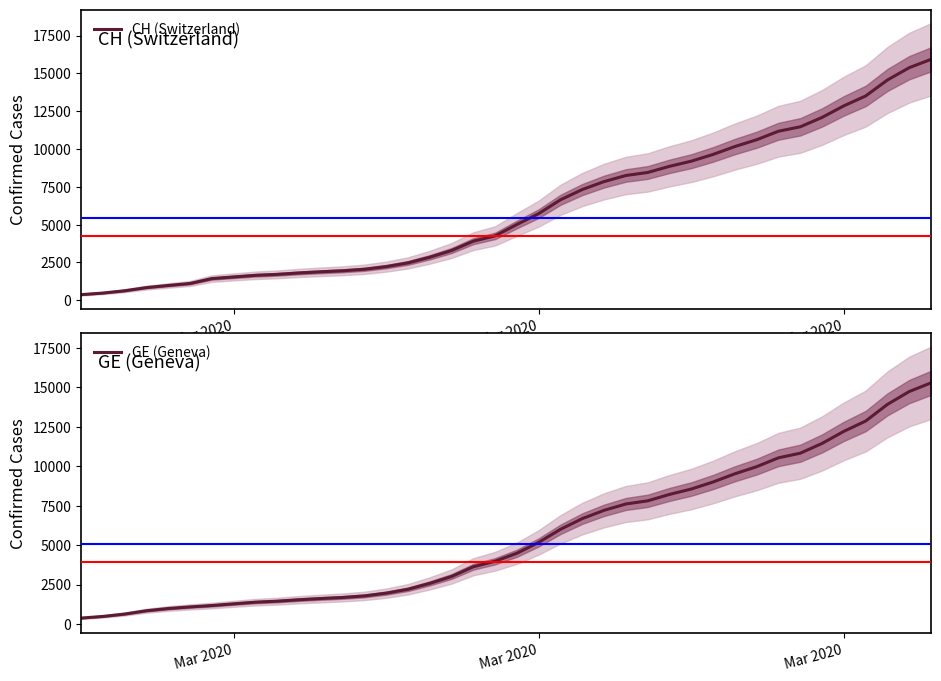

Rank the series by their average value, from lowest to highest.

GE (Geneva), CH (Switzerland)